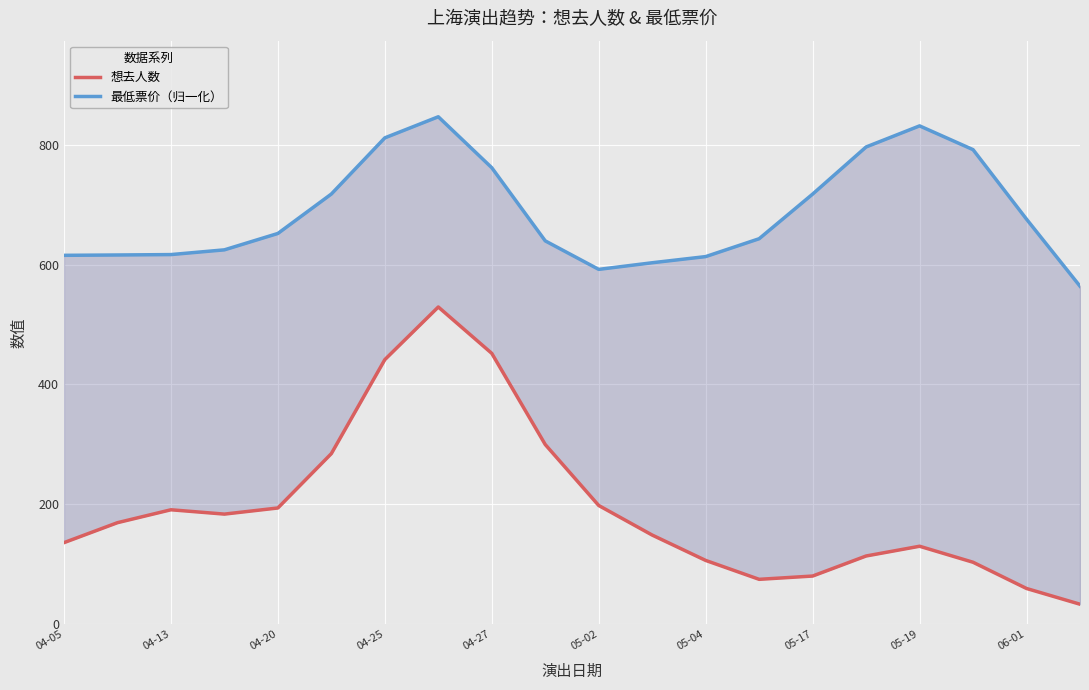

The 最低票价（归一化） series shows 603.0 at 11. True or false?

True